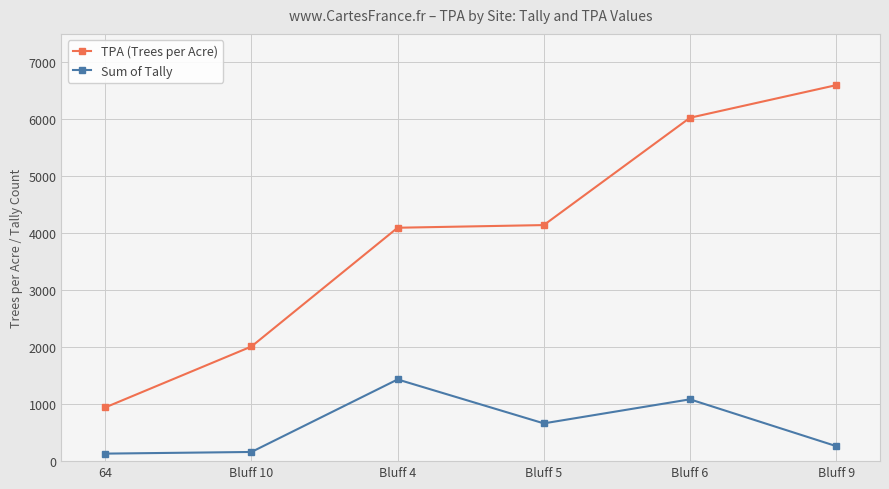

Rank the series at Bluff 5 from highest to lowest value.

TPA (Trees per Acre), Sum of Tally